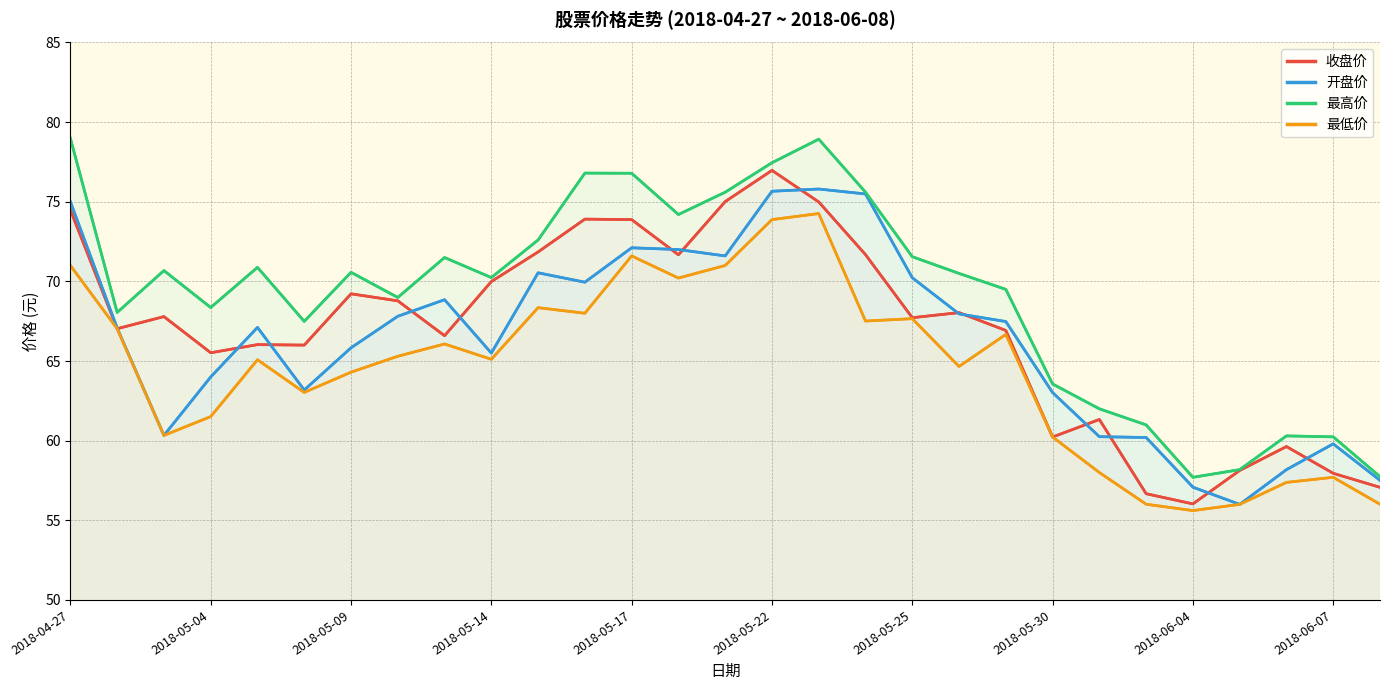

Reading right to left, extract all data points from this chart.

收盘价: 2018-06-08=57.1	2018-06-07=58.0	2018-06-06=59.6	2018-06-05=58.1	2018-06-04=56.0	2018-06-01=56.7	2018-05-31=61.3	2018-05-30=60.2	2018-05-29=66.9	2018-05-28=68.0	2018-05-25=67.7	2018-05-24=71.7	2018-05-23=75.0	2018-05-22=77.0	2018-05-21=75.0	2018-05-18=71.7	2018-05-17=73.9	2018-05-16=73.9	2018-05-15=71.8	2018-05-14=70.0	2018-05-11=66.6	2018-05-10=68.8	2018-05-09=69.2	2018-05-08=66.0	2018-05-07=66.0	2018-05-04=65.5	2018-05-03=67.8	2018-05-02=67.0	2018-04-27=74.5
开盘价: 2018-06-08=57.5	2018-06-07=59.8	2018-06-06=58.2	2018-06-05=56.0	2018-06-04=57.1	2018-06-01=60.2	2018-05-31=60.2	2018-05-30=63.0	2018-05-29=67.5	2018-05-28=68.0	2018-05-25=70.2	2018-05-24=75.5	2018-05-23=75.8	2018-05-22=75.7	2018-05-21=71.6	2018-05-18=72.0	2018-05-17=72.1	2018-05-16=70.0	2018-05-15=70.5	2018-05-14=65.5	2018-05-11=68.8	2018-05-10=67.8	2018-05-09=65.8	2018-05-08=63.2	2018-05-07=67.1	2018-05-04=64.0	2018-05-03=60.3	2018-05-02=67.1	2018-04-27=75.0
最高价: 2018-06-08=57.7	2018-06-07=60.2	2018-06-06=60.3	2018-06-05=58.2	2018-06-04=57.7	2018-06-01=61.0	2018-05-31=62.0	2018-05-30=63.6	2018-05-29=69.5	2018-05-28=70.5	2018-05-25=71.5	2018-05-24=75.6	2018-05-23=78.9	2018-05-22=77.5	2018-05-21=75.6	2018-05-18=74.2	2018-05-17=76.8	2018-05-16=76.8	2018-05-15=72.6	2018-05-14=70.2	2018-05-11=71.5	2018-05-10=69.0	2018-05-09=70.6	2018-05-08=67.5	2018-05-07=70.9	2018-05-04=68.4	2018-05-03=70.7	2018-05-02=68.0	2018-04-27=79.0
最低价: 2018-06-08=56.0	2018-06-07=57.7	2018-06-06=57.4	2018-06-05=56.0	2018-06-04=55.6	2018-06-01=56.0	2018-05-31=58.0	2018-05-30=60.2	2018-05-29=66.7	2018-05-28=64.7	2018-05-25=67.7	2018-05-24=67.5	2018-05-23=74.3	2018-05-22=73.9	2018-05-21=71.0	2018-05-18=70.2	2018-05-17=71.6	2018-05-16=68.0	2018-05-15=68.3	2018-05-14=65.1	2018-05-11=66.1	2018-05-10=65.3	2018-05-09=64.3	2018-05-08=63.0	2018-05-07=65.1	2018-05-04=61.5	2018-05-03=60.3	2018-05-02=67.0	2018-04-27=71.0